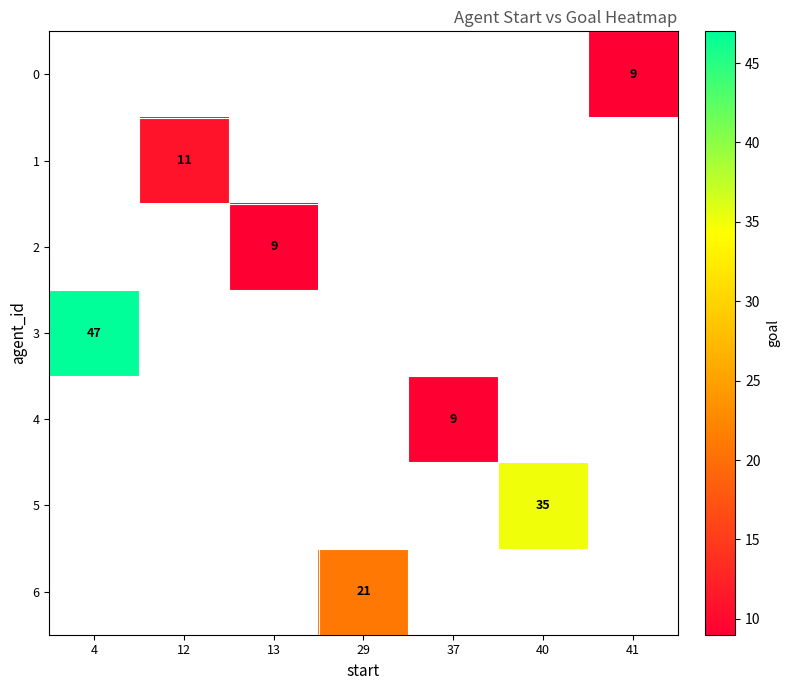

What is the lowest value of the 3 series?

47.0